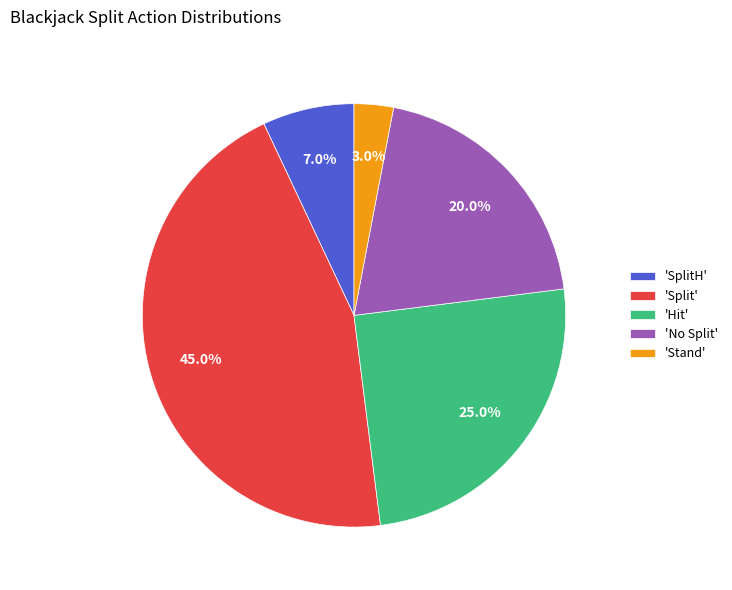

Which slice is the smallest?

'Stand'